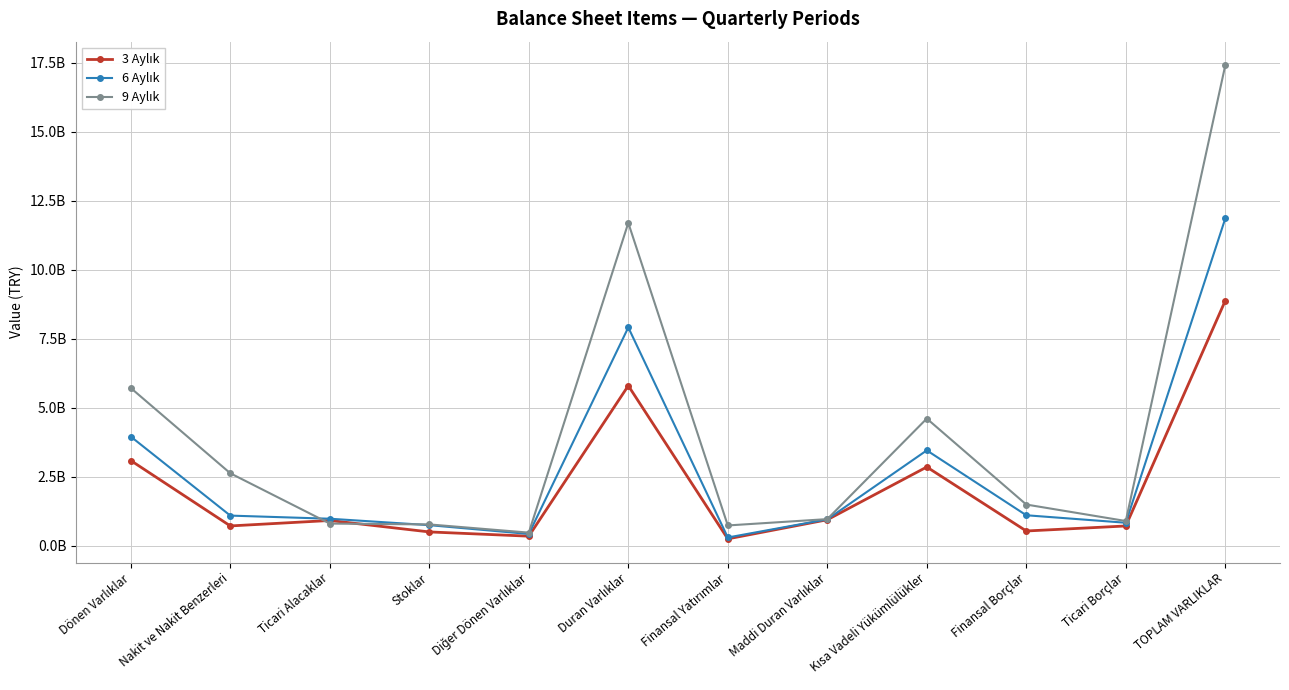

What is the maximum value for 9 Aylık?

17398752893